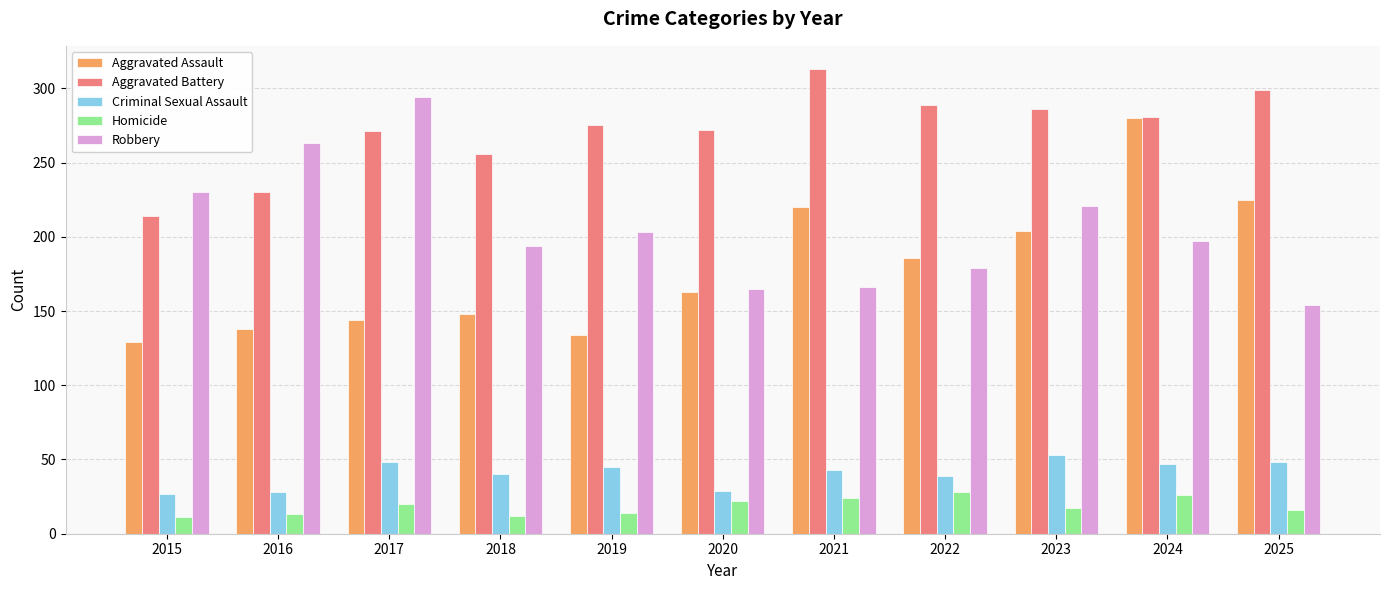

Is the value of Aggravated Battery at 2023 greater than the value of Aggravated Assault at 2022?

Yes